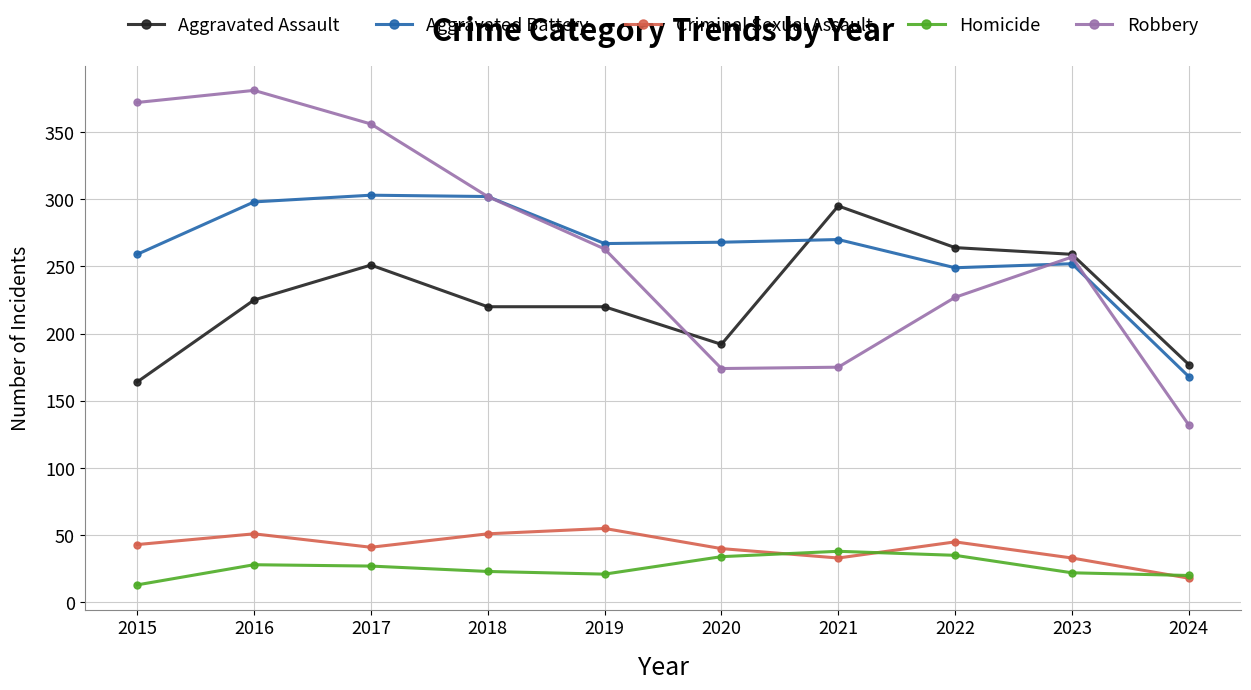

True or false: Criminal Sexual Assault has more than 0 interior local peaks.

True